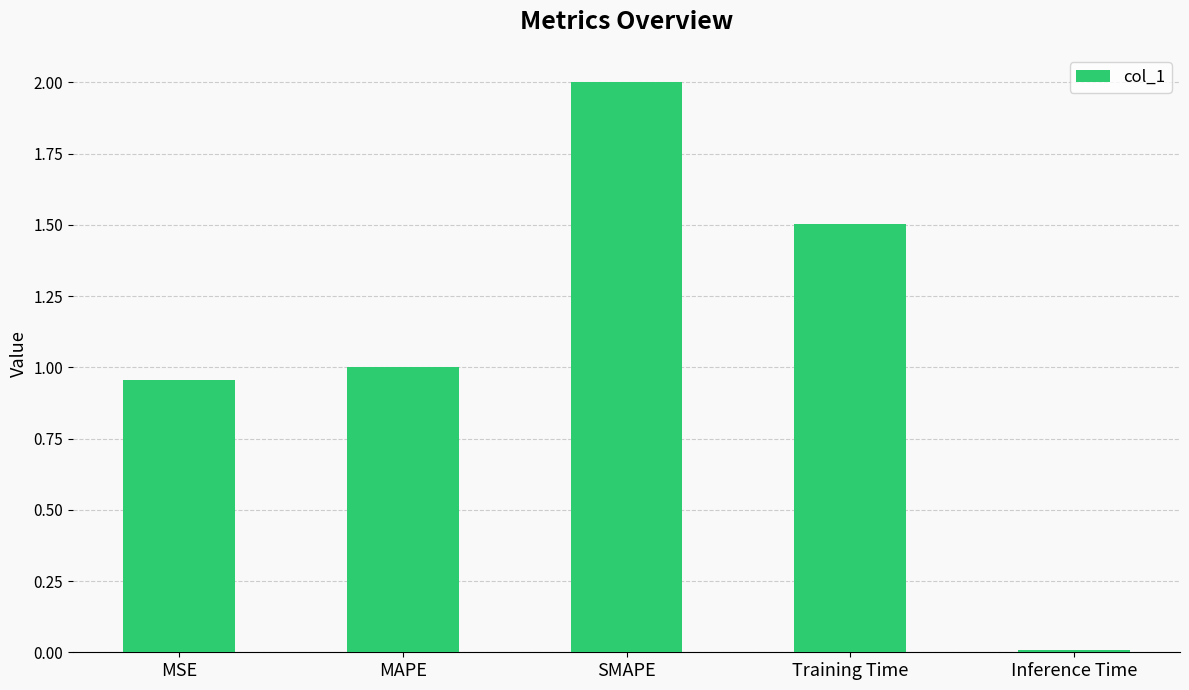

Rank the categories by value from lowest to highest.

Inference Time, MSE, MAPE, Training Time, SMAPE